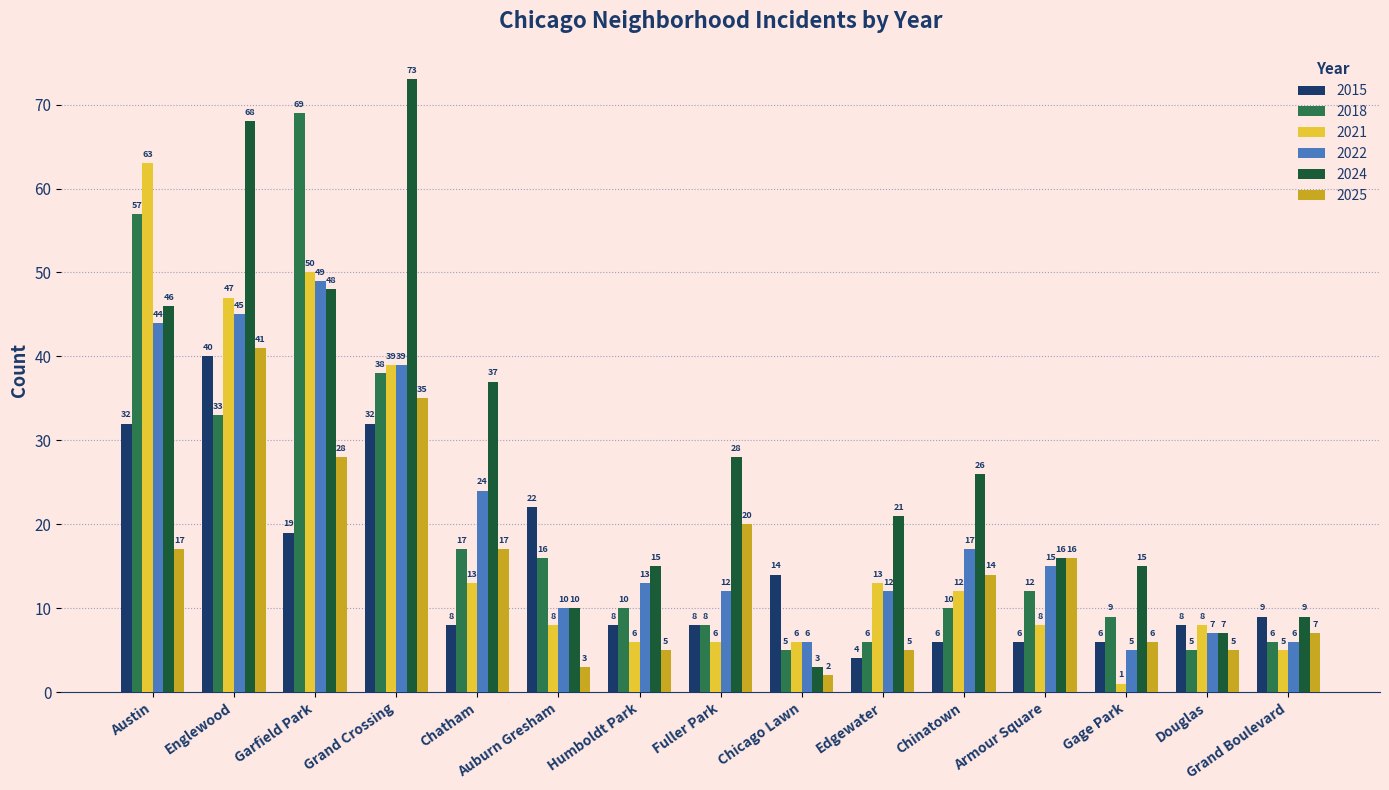

Rank the series by their maximum value, from highest to lowest.

2024, 2018, 2021, 2022, 2025, 2015